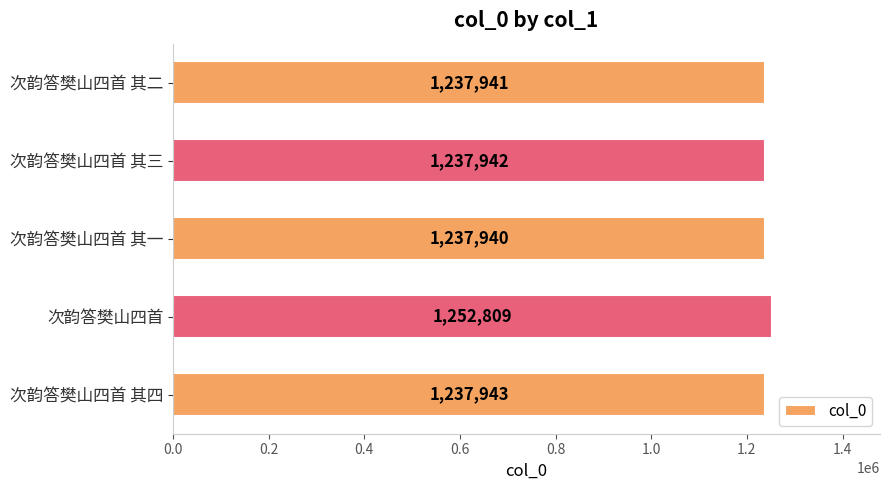

Reading bottom to top, what are all the values shown in this chart?

1237943	1252809	1237940	1237942	1237941